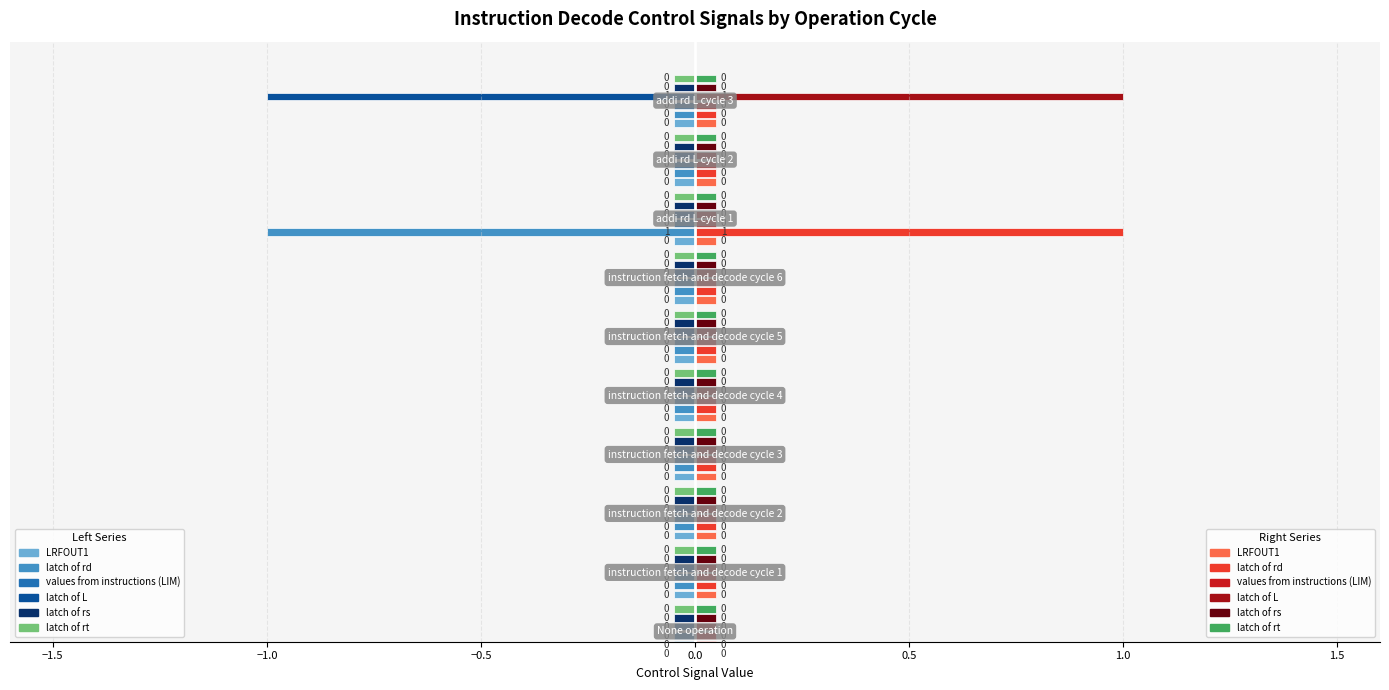

List the series in order of their peak value, highest first.

latch of rd, latch of L, LRFOUT1, values from instructions (LIM), latch of rs, latch of rt